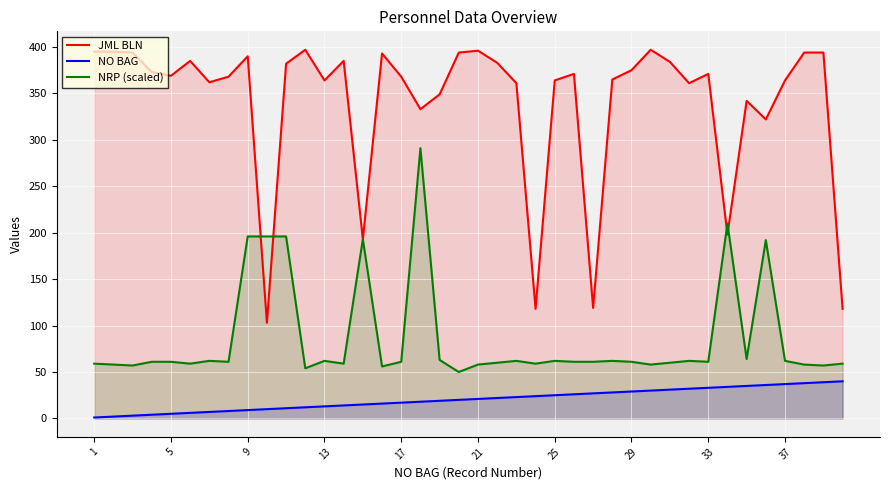

What are all the series names shown in the legend?

JML BLN, NO BAG, NRP (scaled)